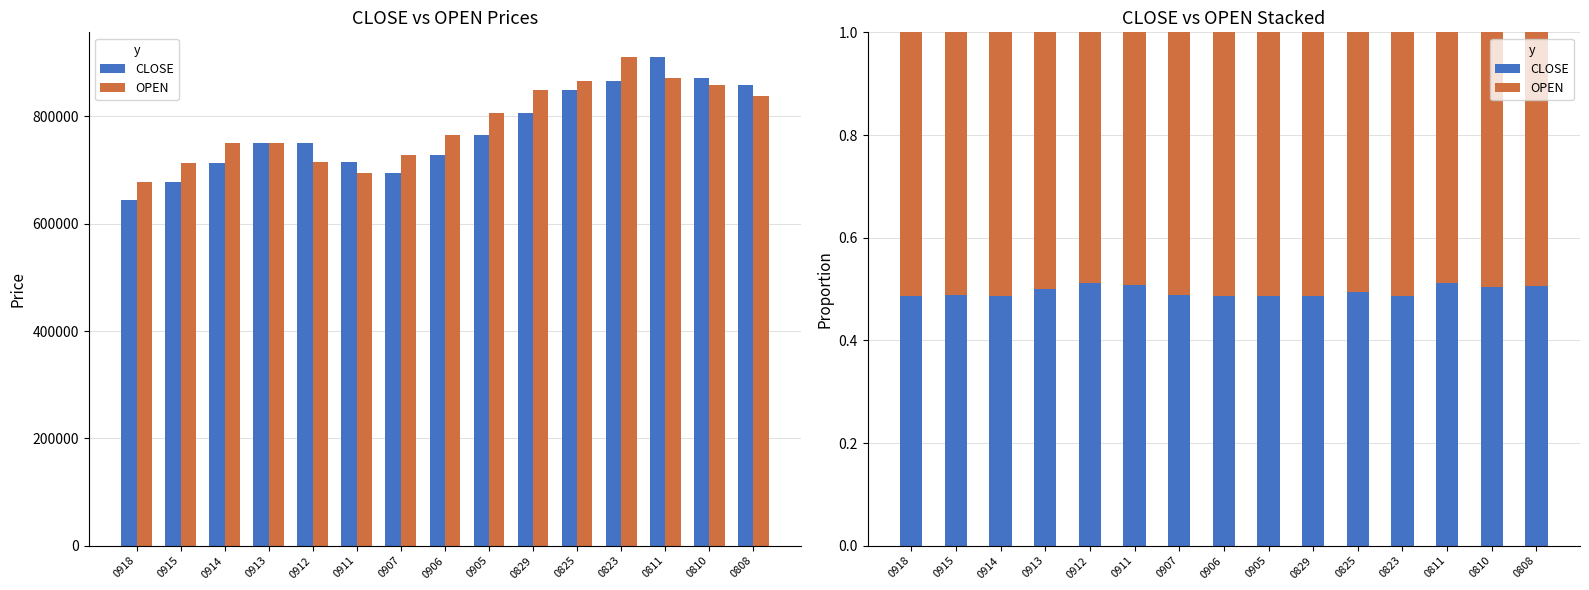

Rank the series by their maximum value, from highest to lowest.

OPEN, CLOSE